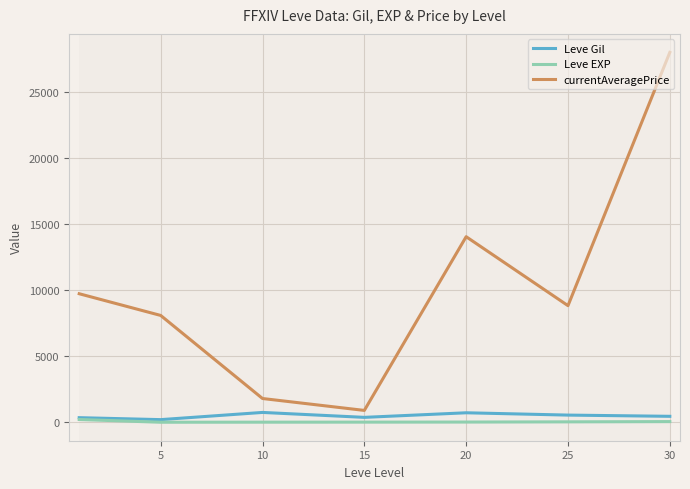

Which series has the widest spread of values?

currentAveragePrice